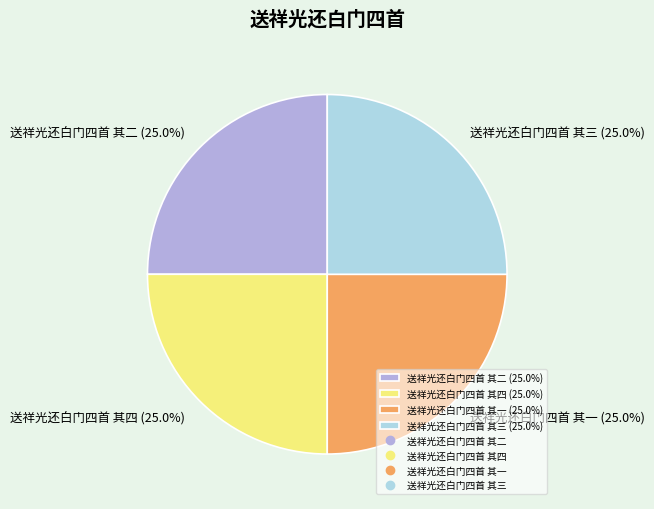

Is it true that 送祥光还白门四首 其二 is 25% of the pie?

True